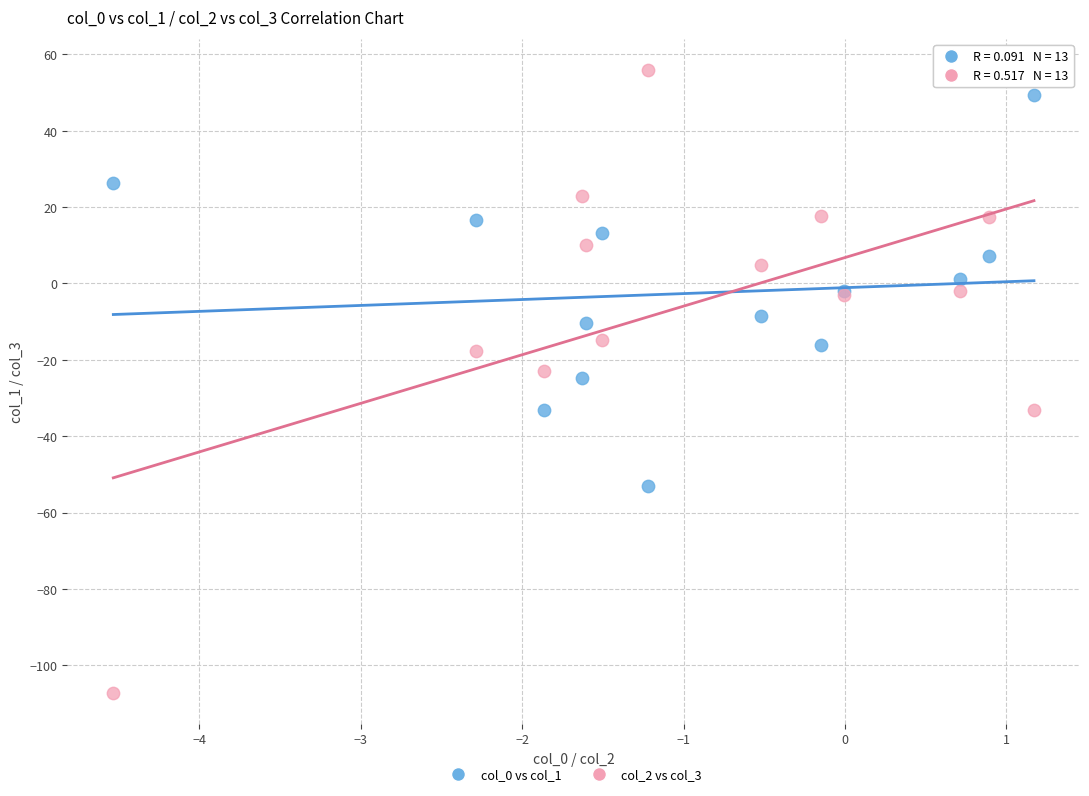

Which series reaches the minimum Y coordinate?

col_2 vs col_3